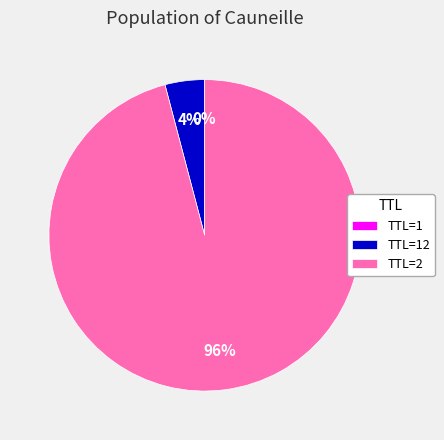

To the nearest percent, what is the difference between the largest and smallest slice percentages?

96%